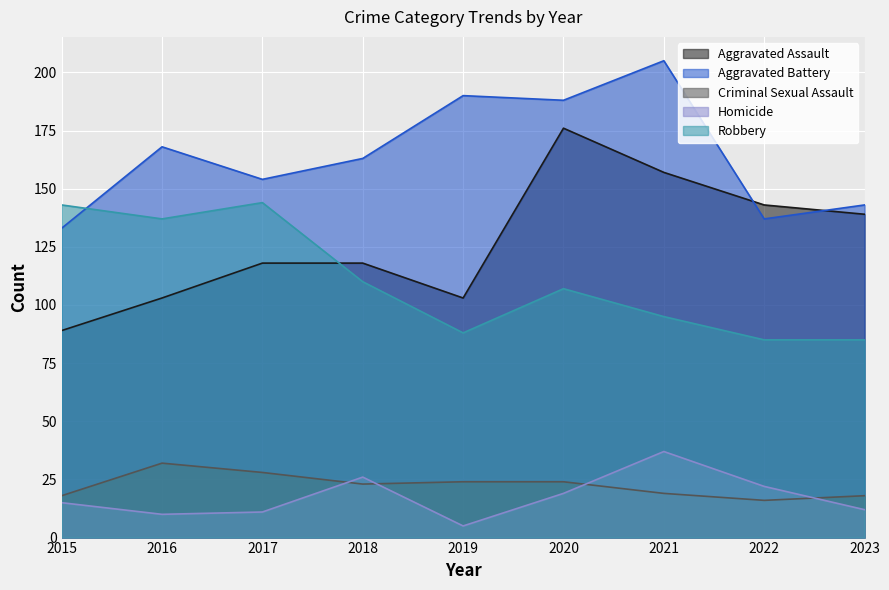

At which label does Aggravated Assault first exceed 118?

2020